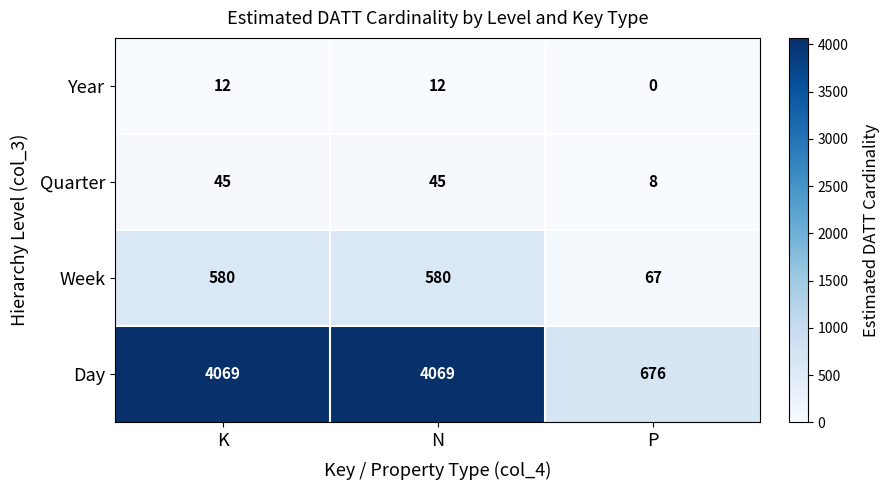

Reading left to right, what are all the values shown in this chart?

Year: 12	12	0
Quarter: 45	45	8
Week: 580	580	67
Day: 4069	4069	676